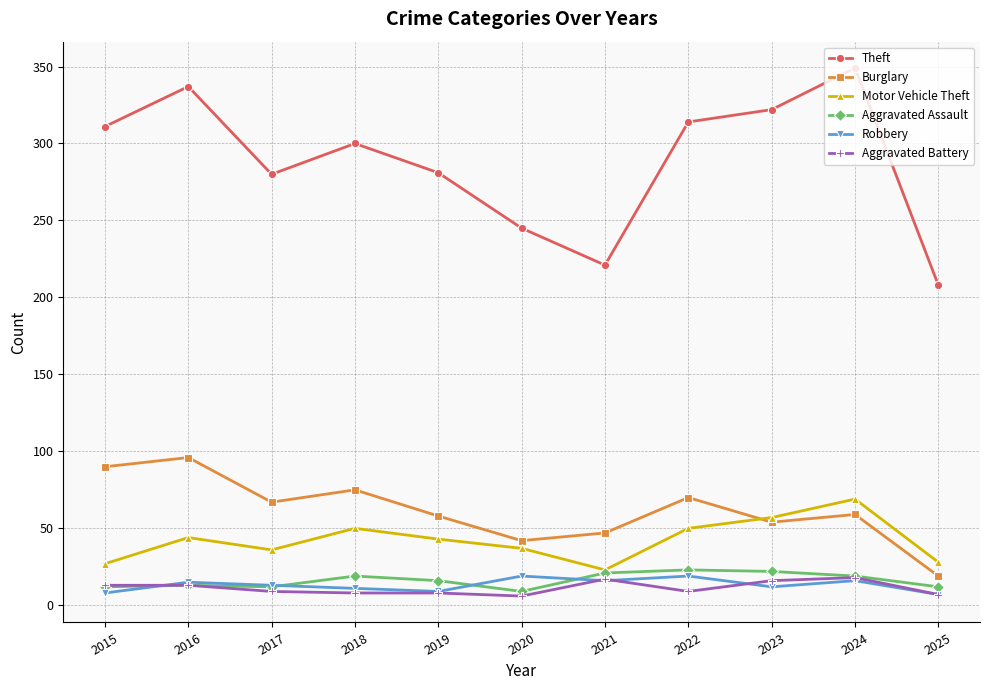

The Robbery series shows 7 at 2025. True or false?

True